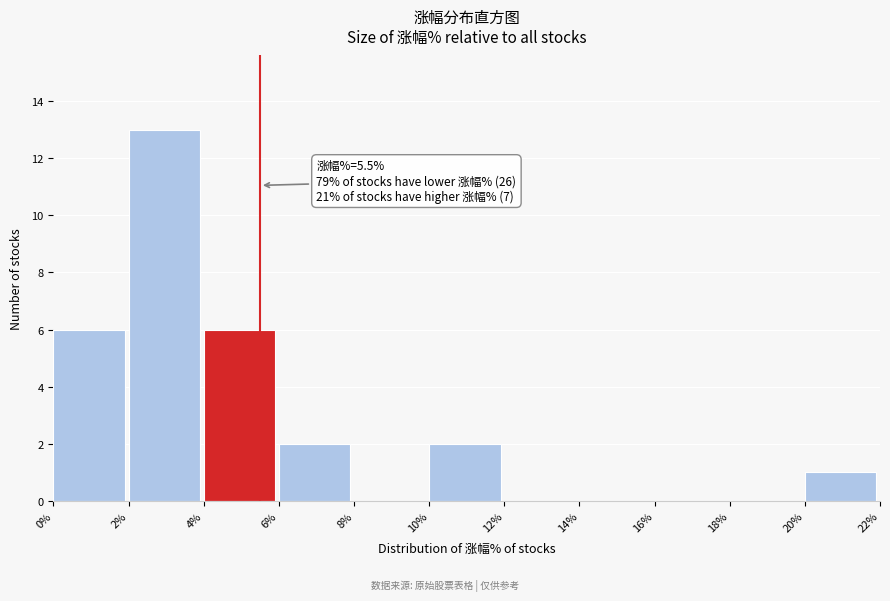

Which range on the x-axis has the tallest bar?

2% to 4%